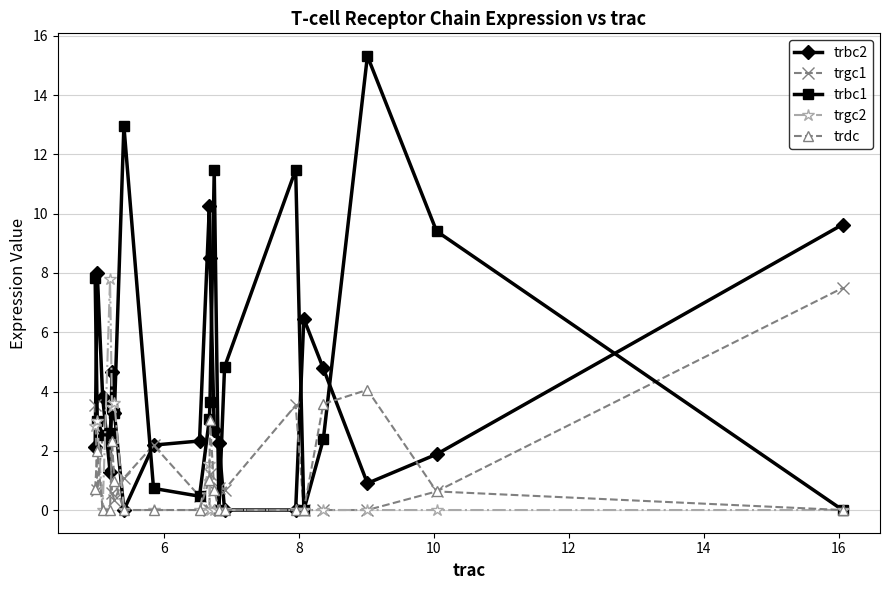

True or false: trgc2 has more than 0 interior local peaks.

True